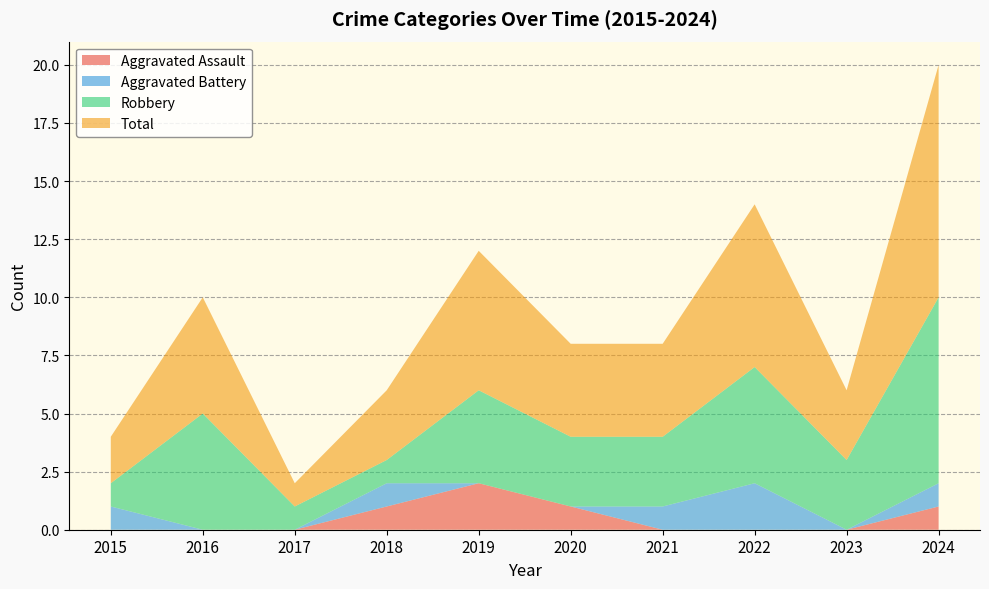

Reading left to right, list all the values displayed in this chart.

Aggravated Assault: 2015=0	2016=0	2017=0	2018=1	2019=2	2020=1	2021=0	2022=0	2023=0	2024=1
Aggravated Battery: 2015=1	2016=0	2017=0	2018=1	2019=0	2020=0	2021=1	2022=2	2023=0	2024=1
Robbery: 2015=1	2016=5	2017=1	2018=1	2019=4	2020=3	2021=3	2022=5	2023=3	2024=8
Total: 2015=2	2016=5	2017=1	2018=3	2019=6	2020=4	2021=4	2022=7	2023=3	2024=10